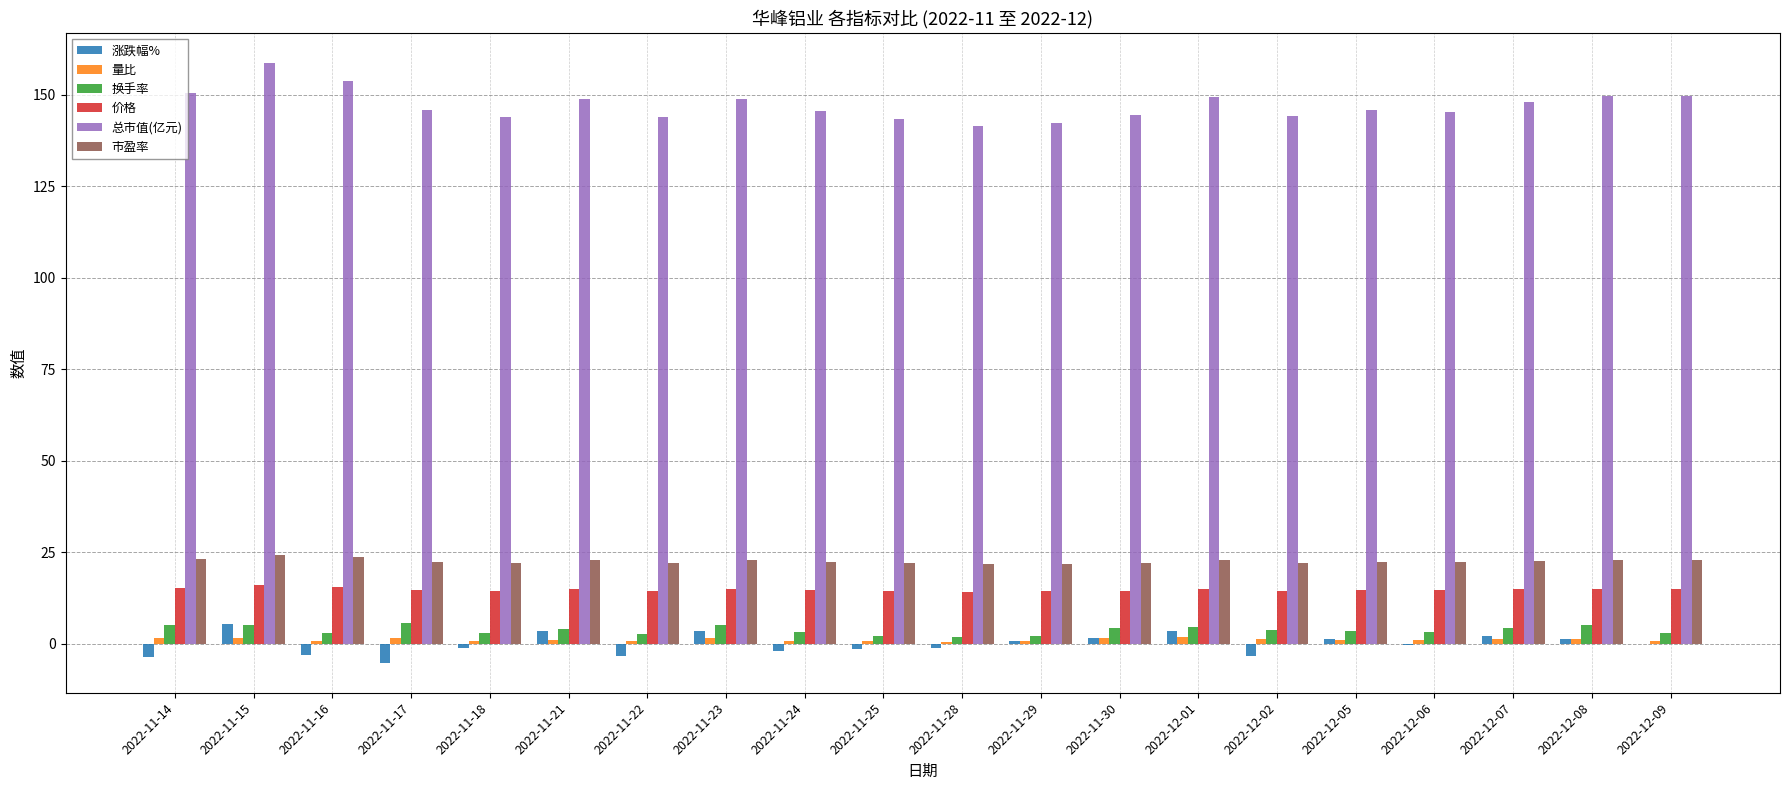

What is the total value across all series at 2022-12-07?

193.0